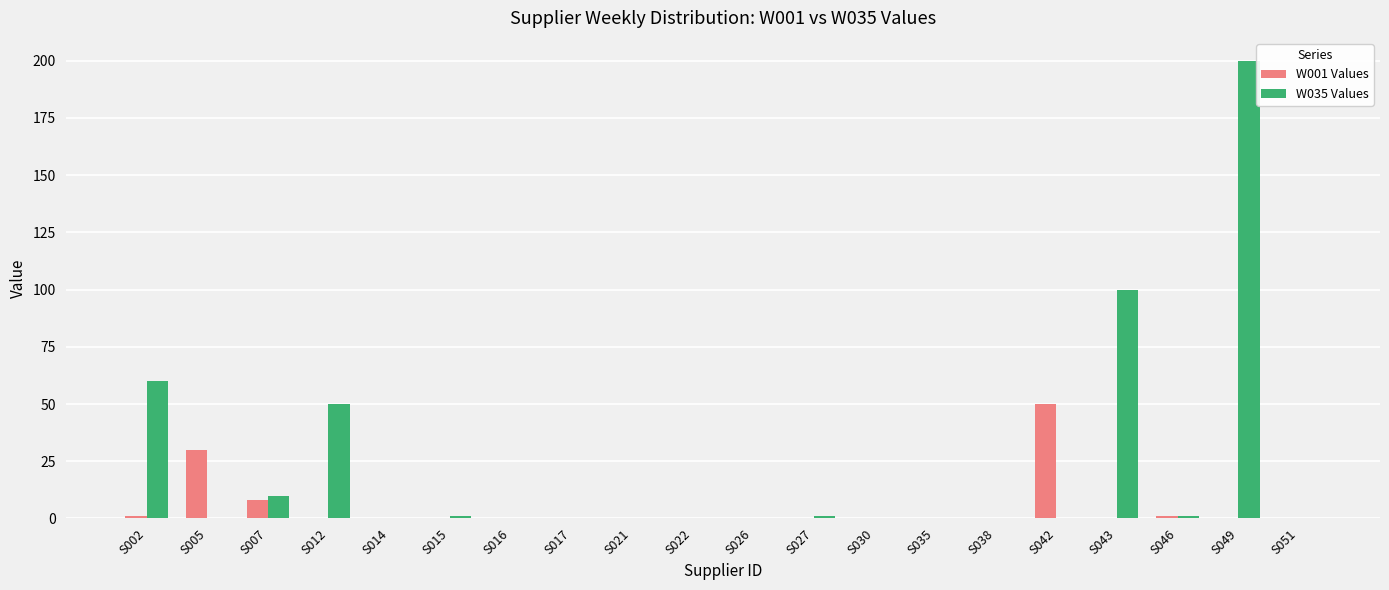

Are the bars horizontal?

No